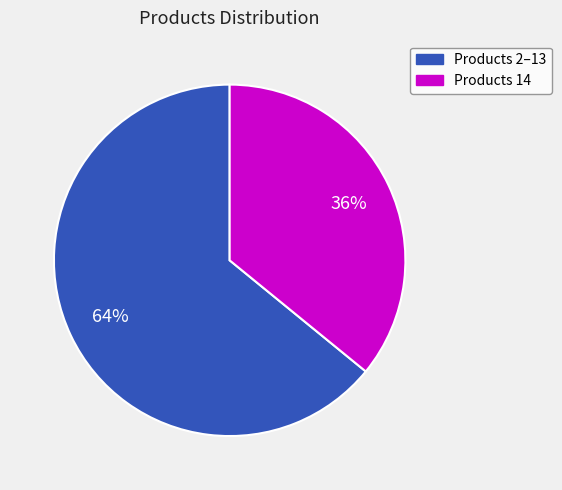

Is there a majority slice in this chart?

Yes